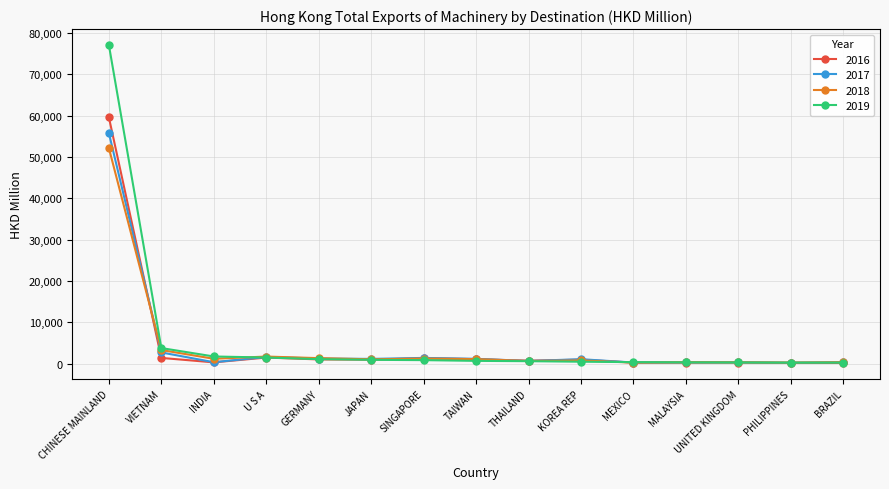

Rank the series by their maximum value, from highest to lowest.

2019, 2016, 2017, 2018